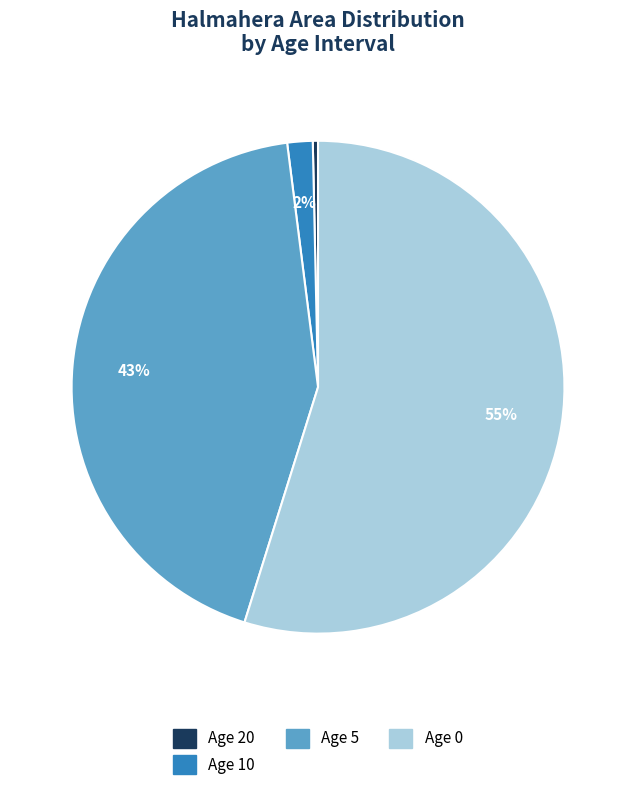

To the nearest percent, what is the average slice percentage?

25%